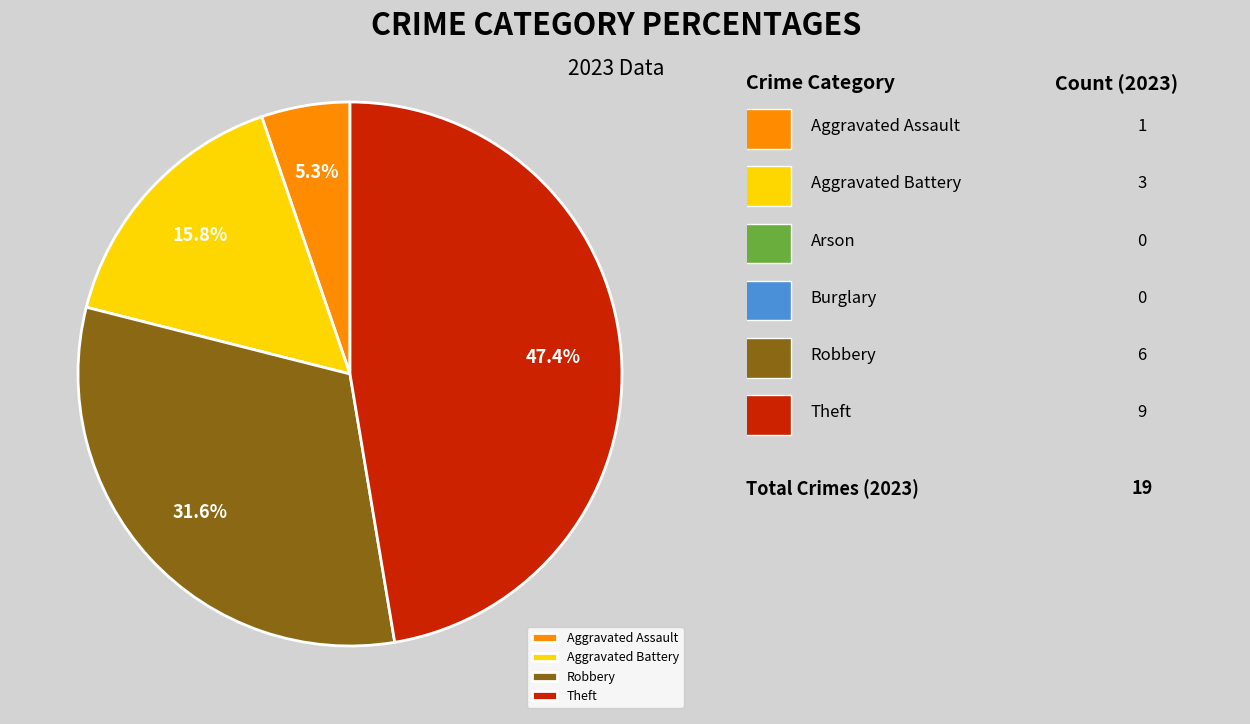

What is the smallest slice in the pie chart?

Aggravated Assault